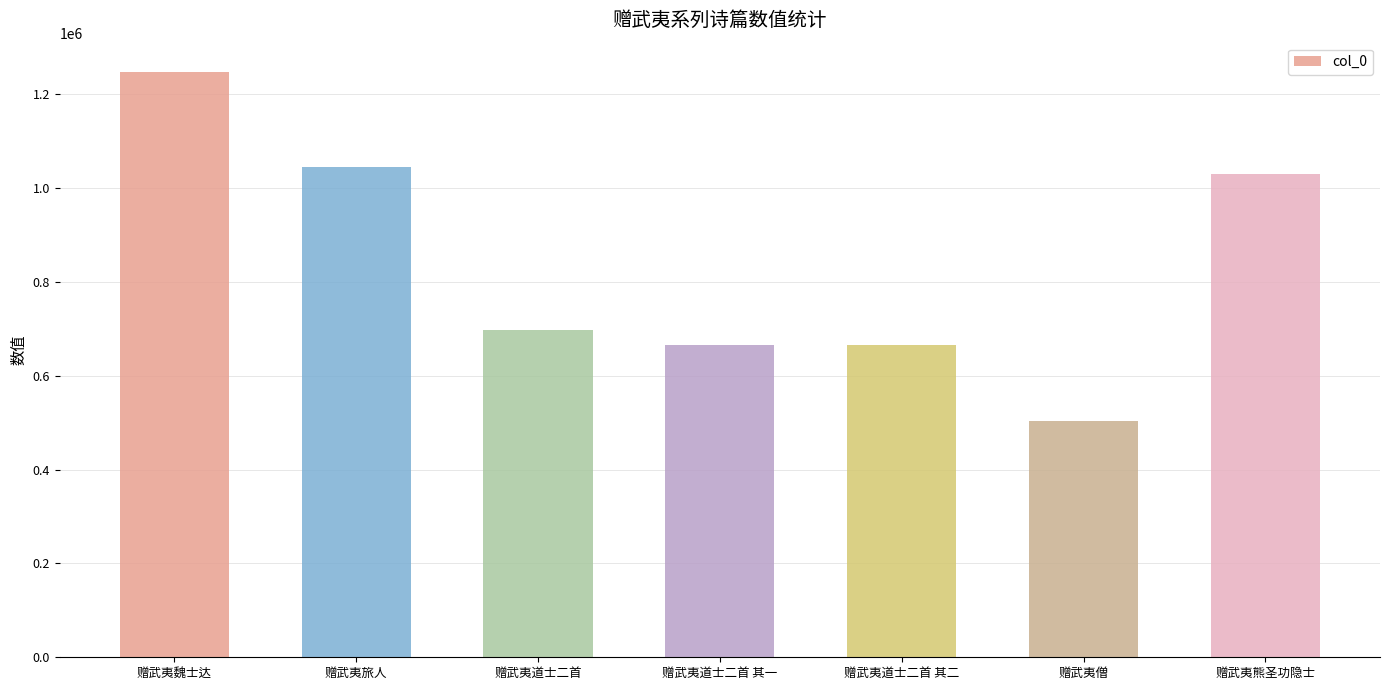

At which label does the data first exceed 696668?

赠武夷魏士达